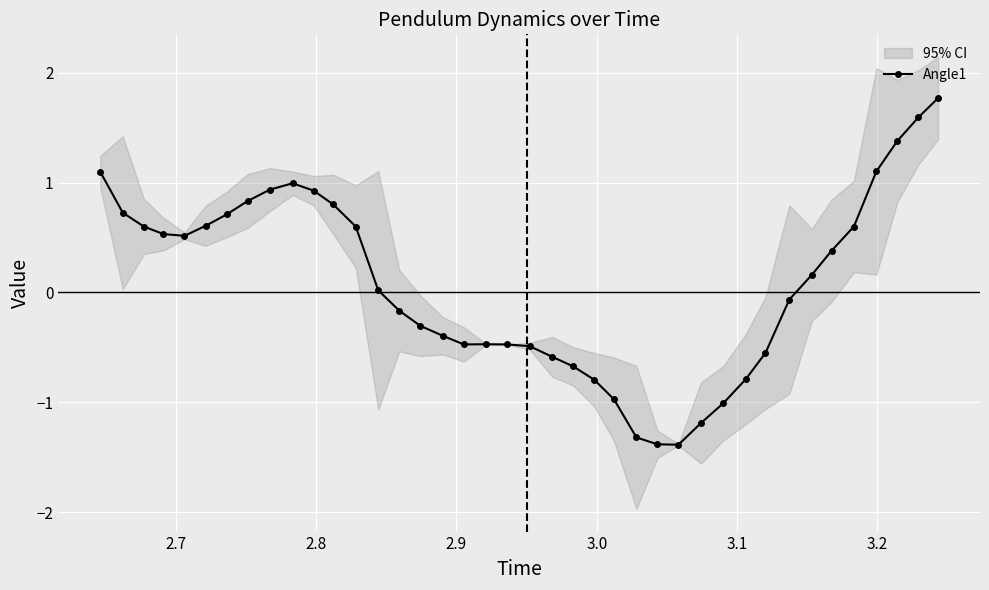

What is the value of the Angle1 point at the 7th from the left?

0.7